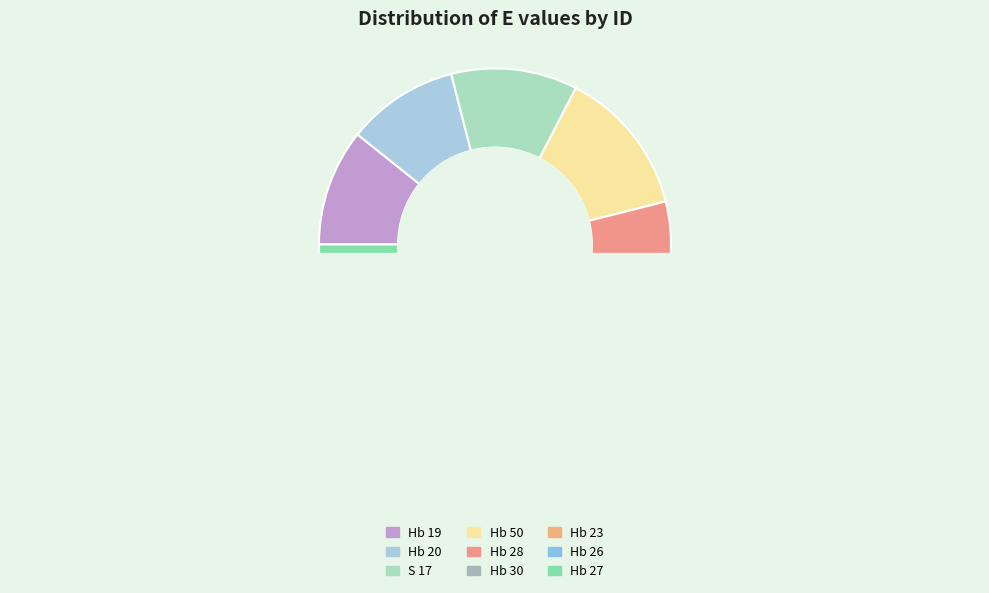

Is the sum of S 17 and Hb 27 greater than half?

No